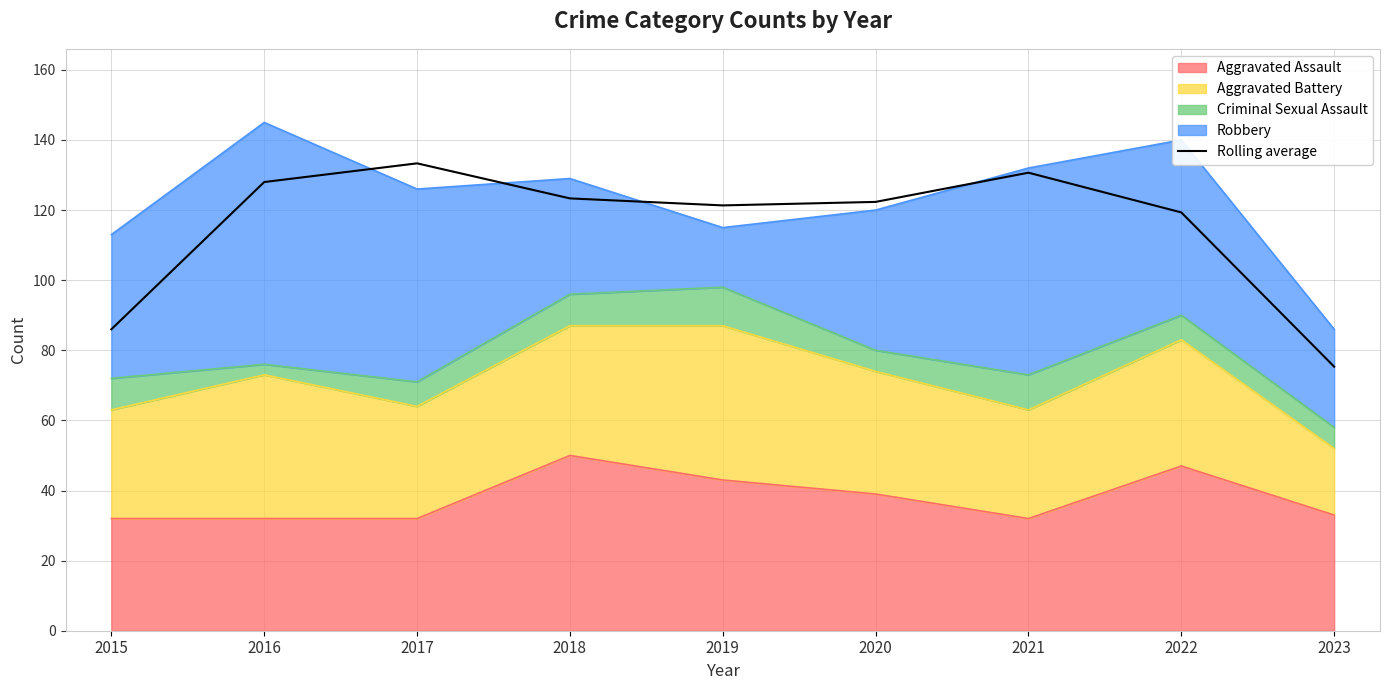

The value at 2020 is 122.3. True or false?

True